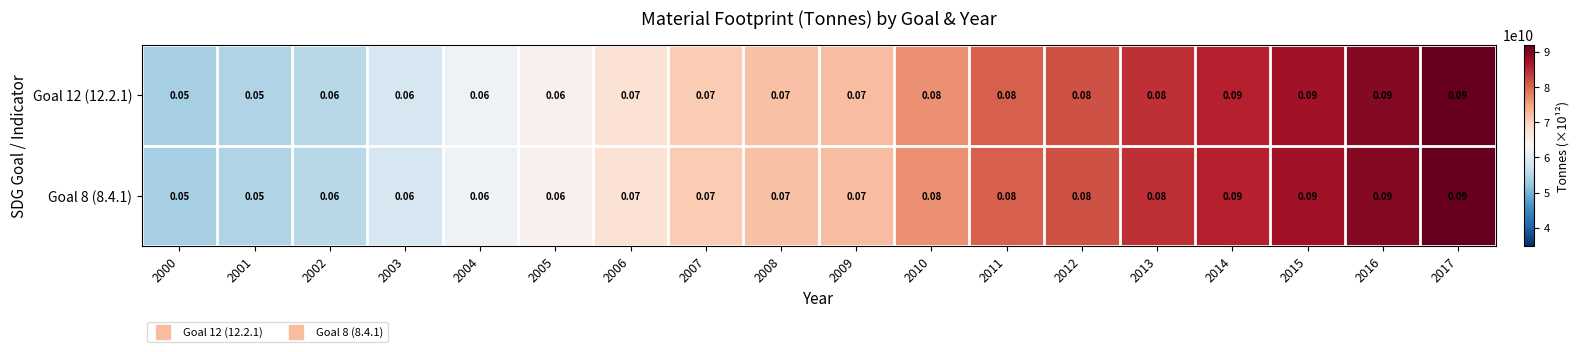

Which series has the widest spread of values?

Goal 12 (12.2.1)